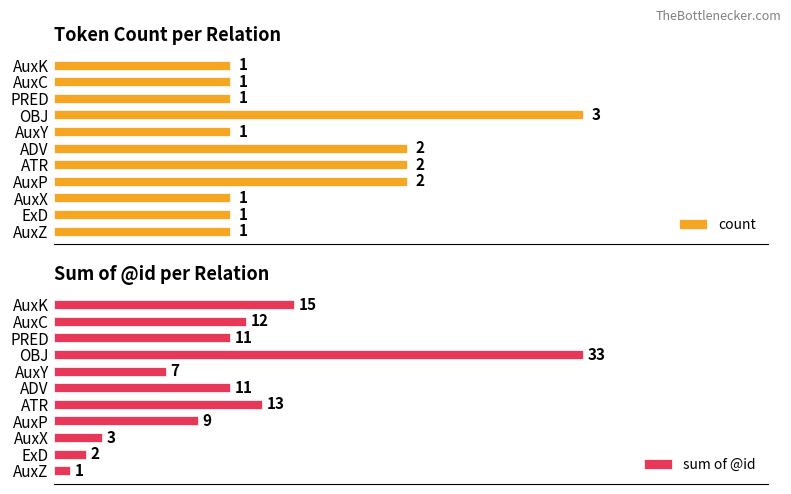

Which series has the largest range (max minus min)?

sum of @id